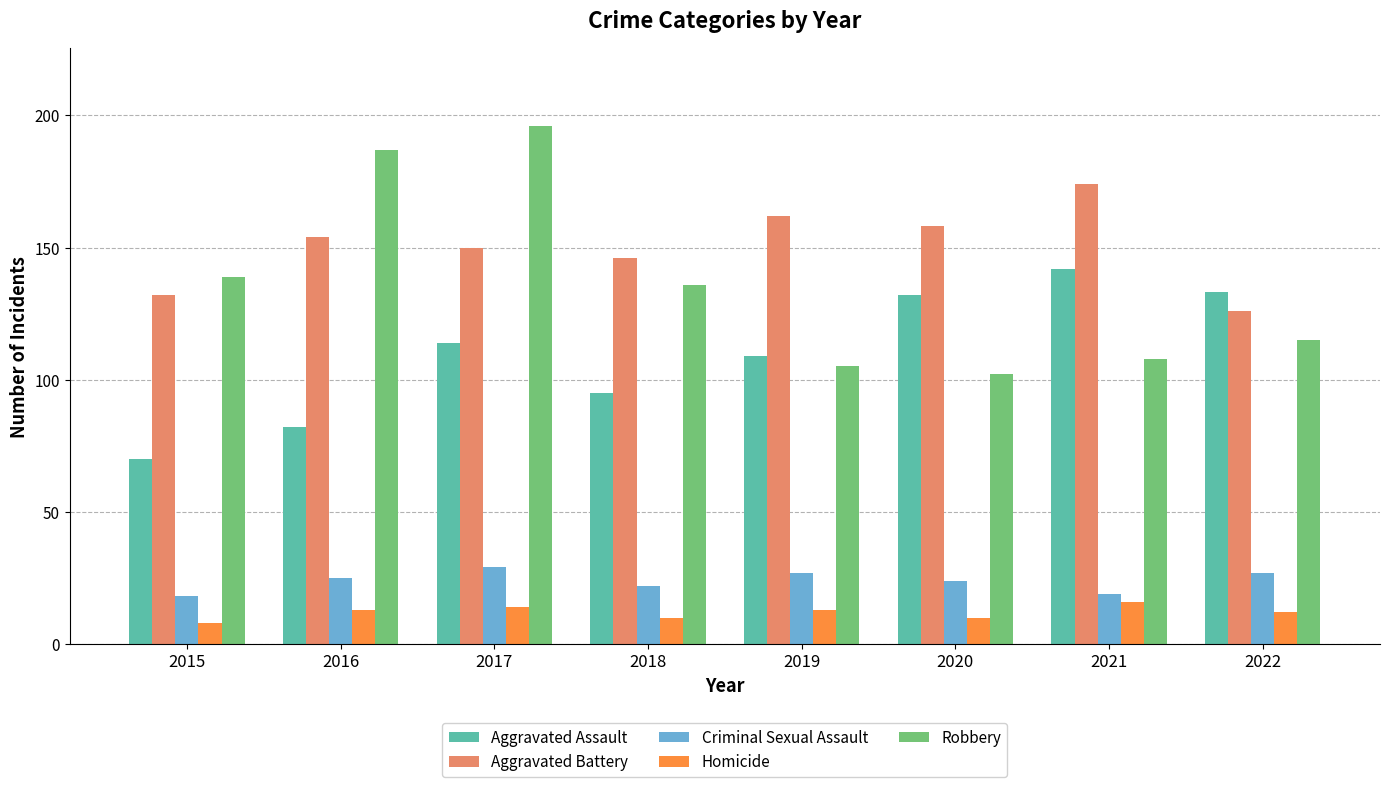

What value does the Robbery series have at 2019?

105